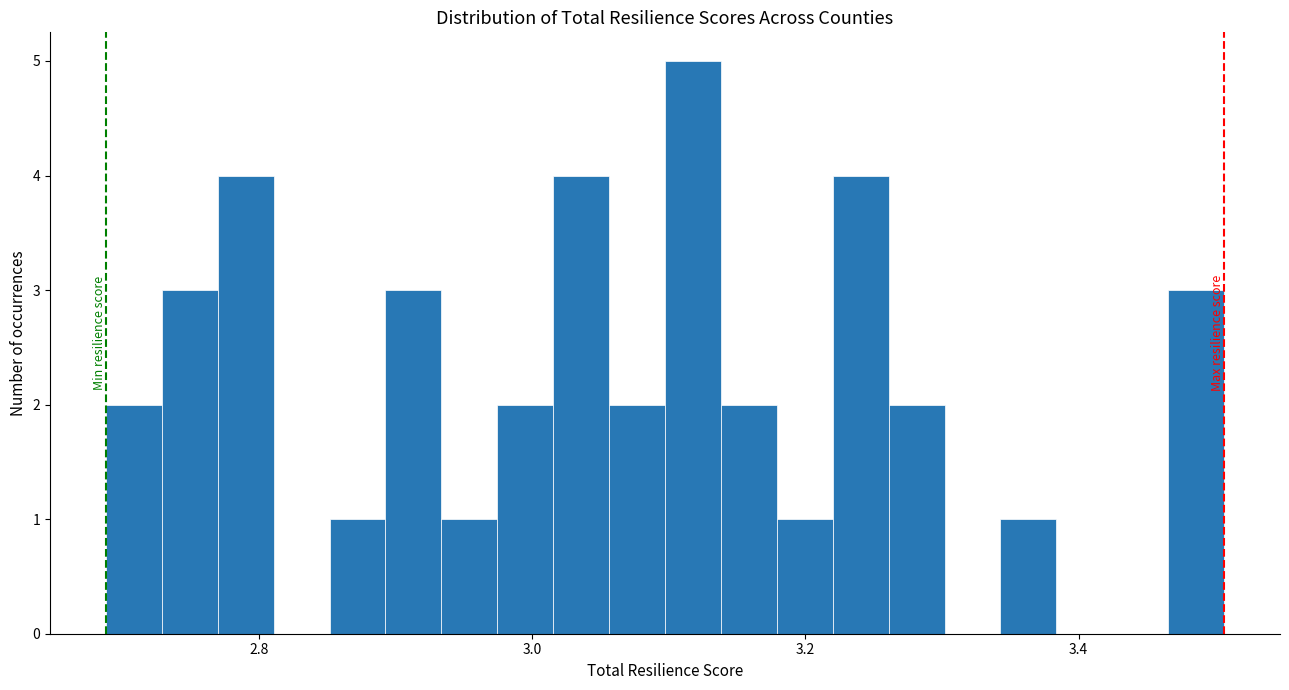

Read against the x-axis, roughly where is the centre of the tallest bar?

3.12